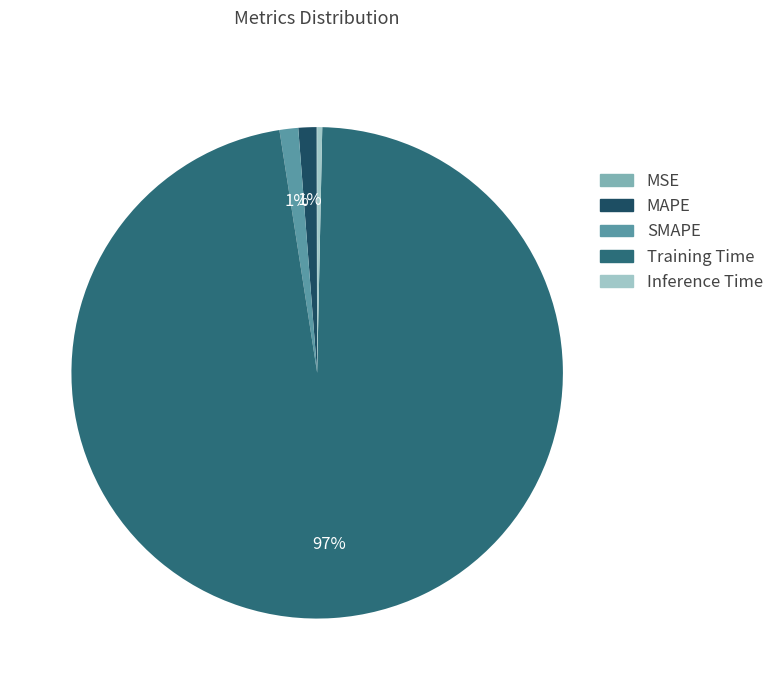

To the nearest percent, what percentage of the pie is SMAPE?

1%